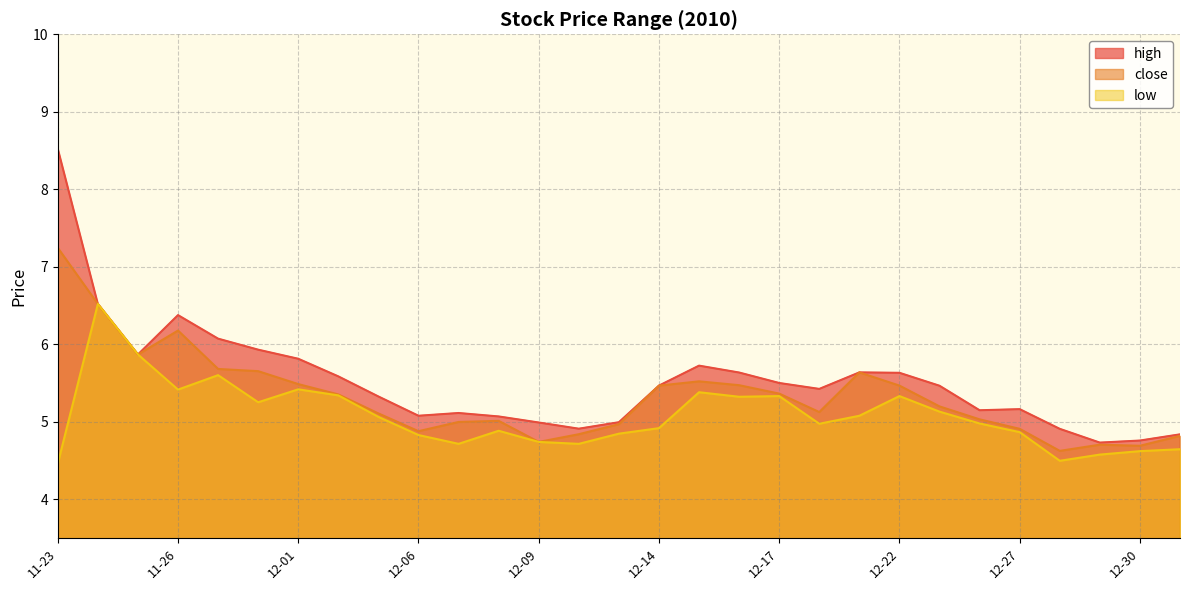

What is the label of the 17th point from the right?

12-09